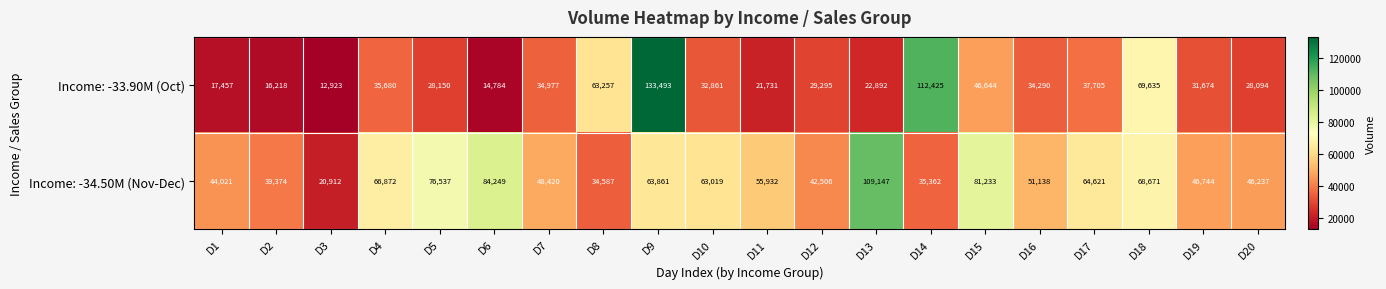

What is the difference between the highest and lowest values at D14?

77063